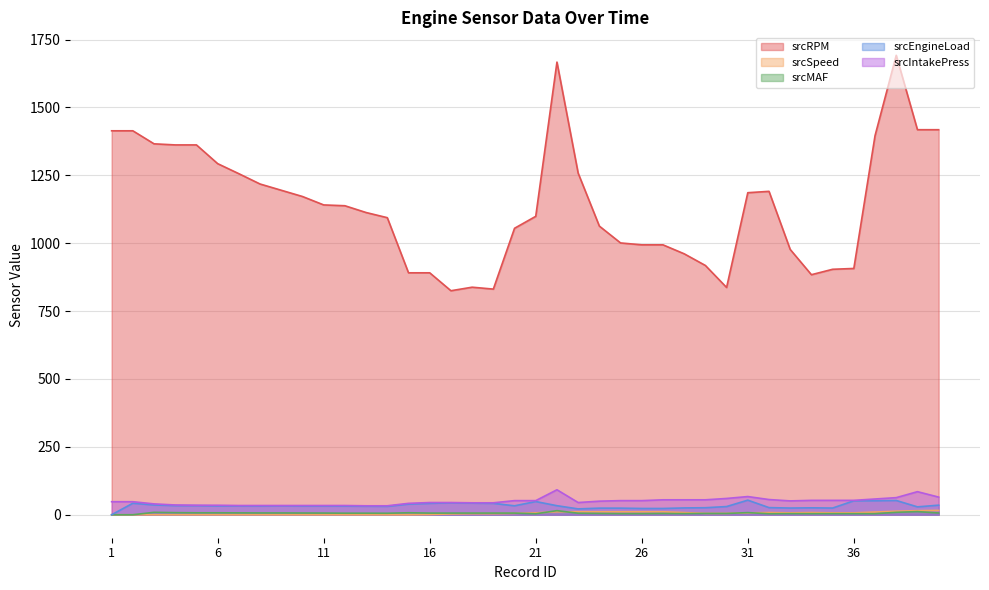

At which category does srcIntakePress reach its first local valley?

23